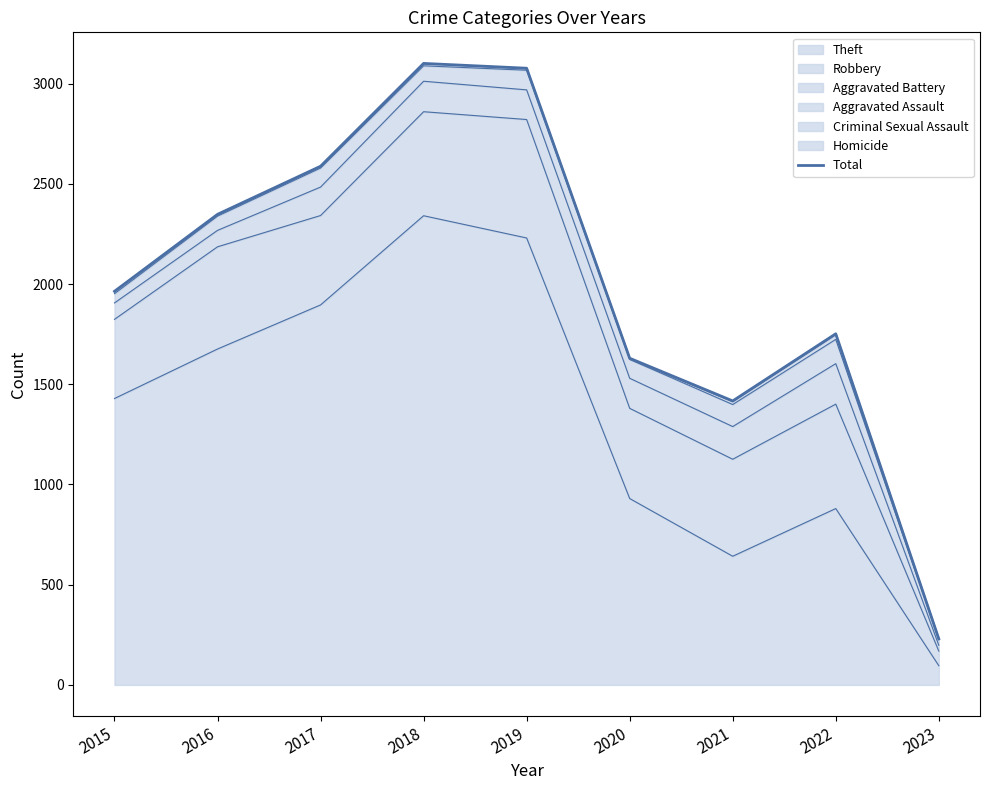

How many data points are less than 1964?

4